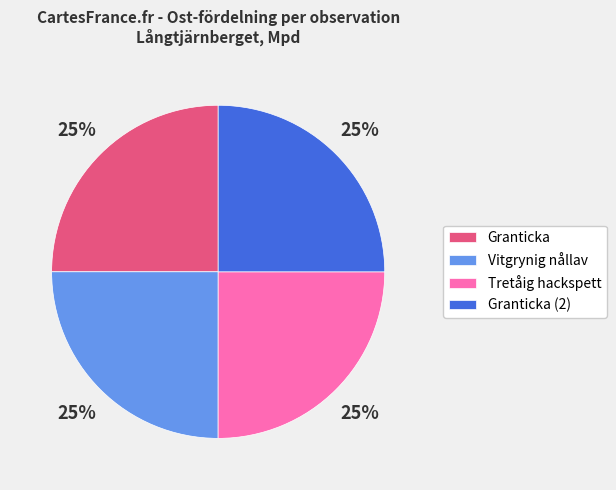

What percentage is the Tretåig hackspett slice, to the nearest percent?

25%